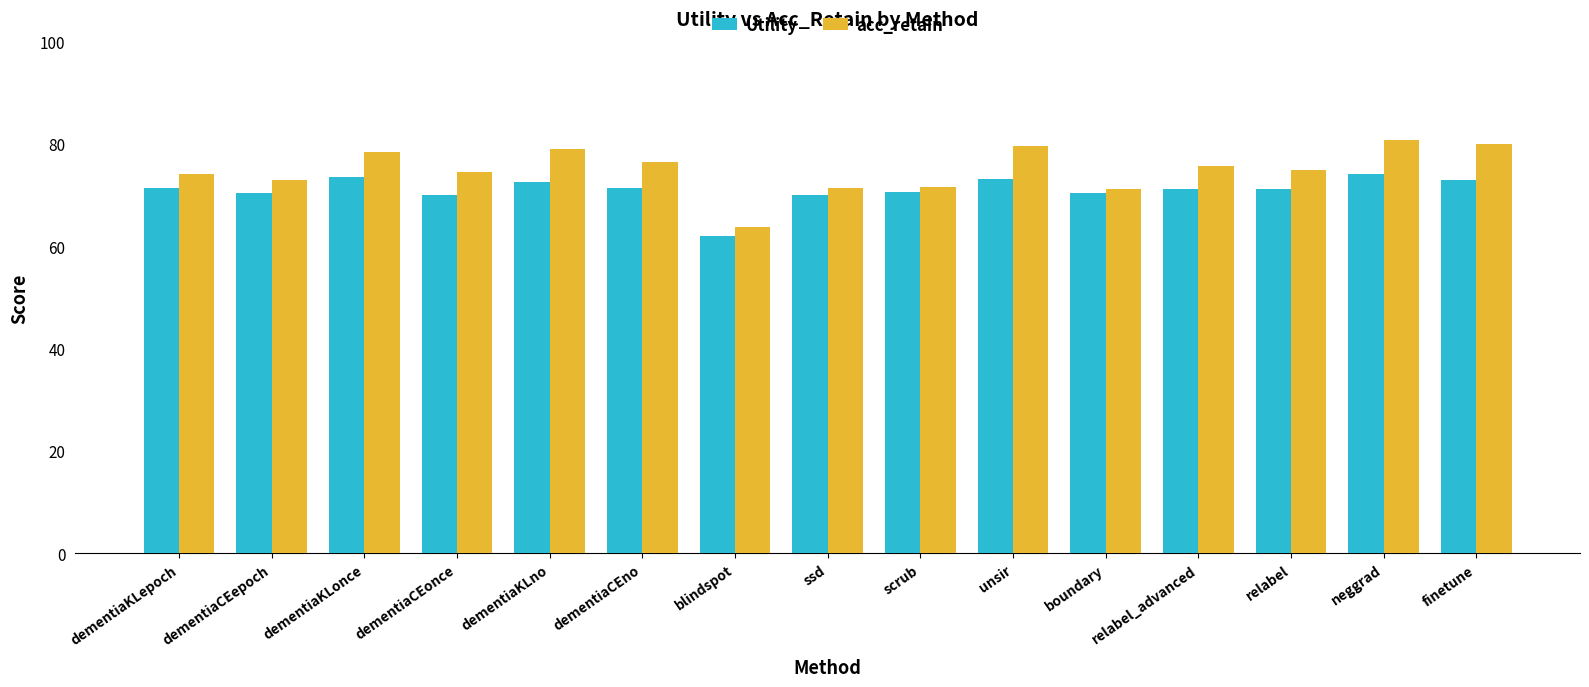

Which series changed the most between blindspot and ssd?

Utility